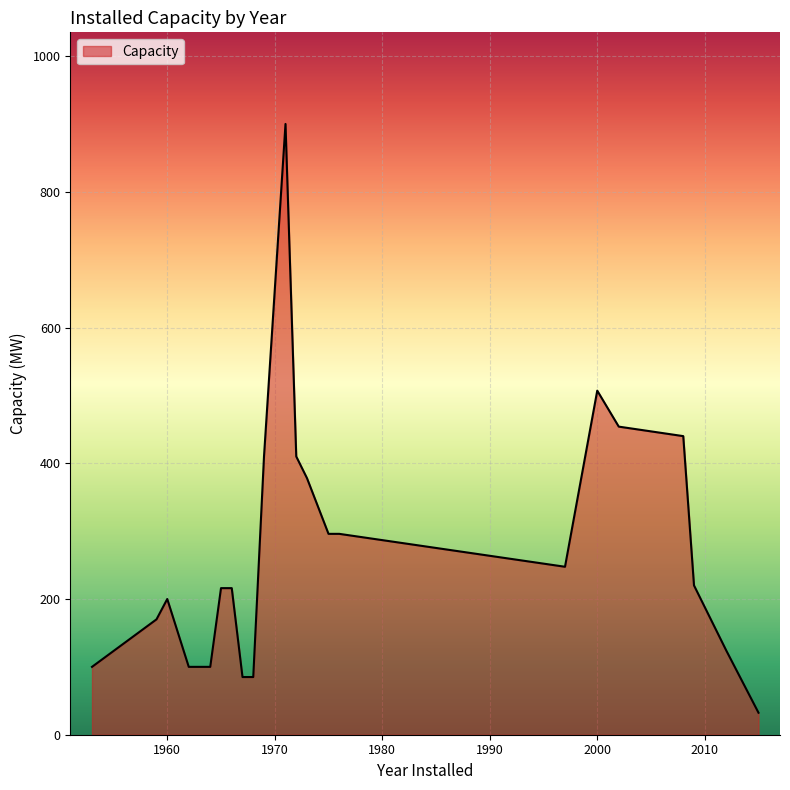

What is the difference between the maximum and minimum values?

867.6